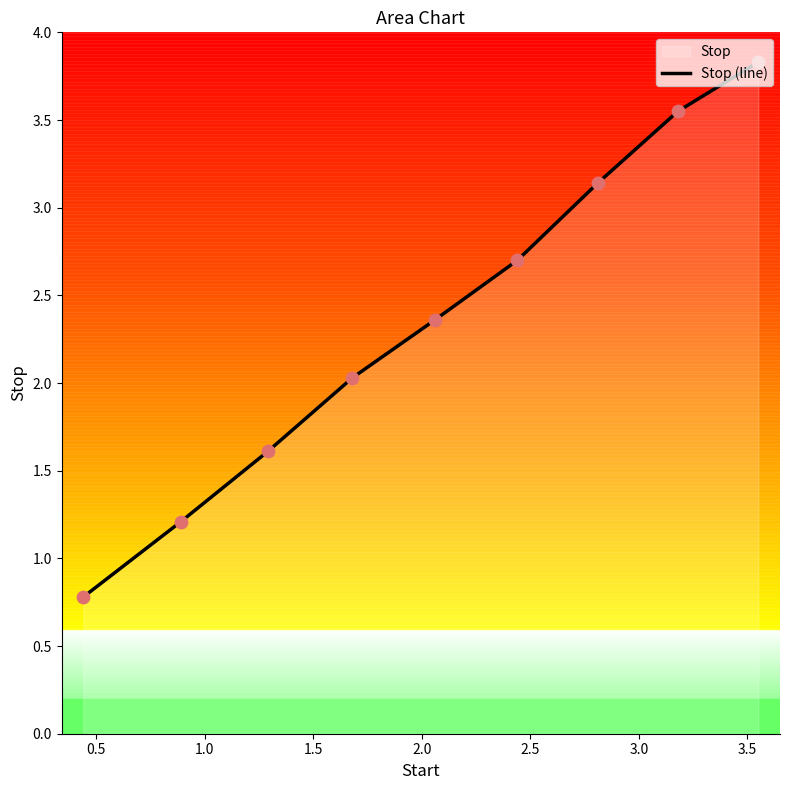

What is the smallest value displayed?

0.8